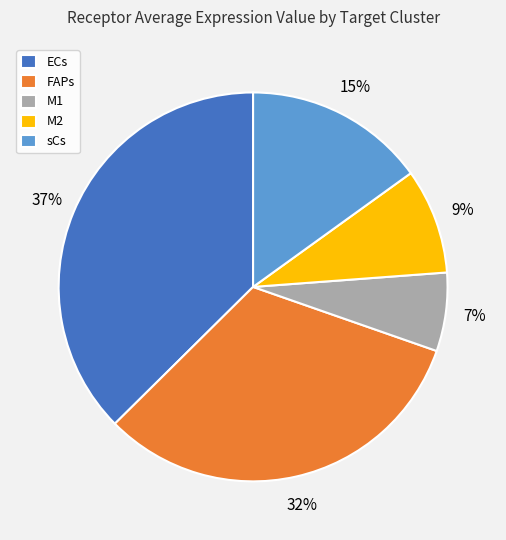

To the nearest percent, what percentage of the pie is sCs?

15%